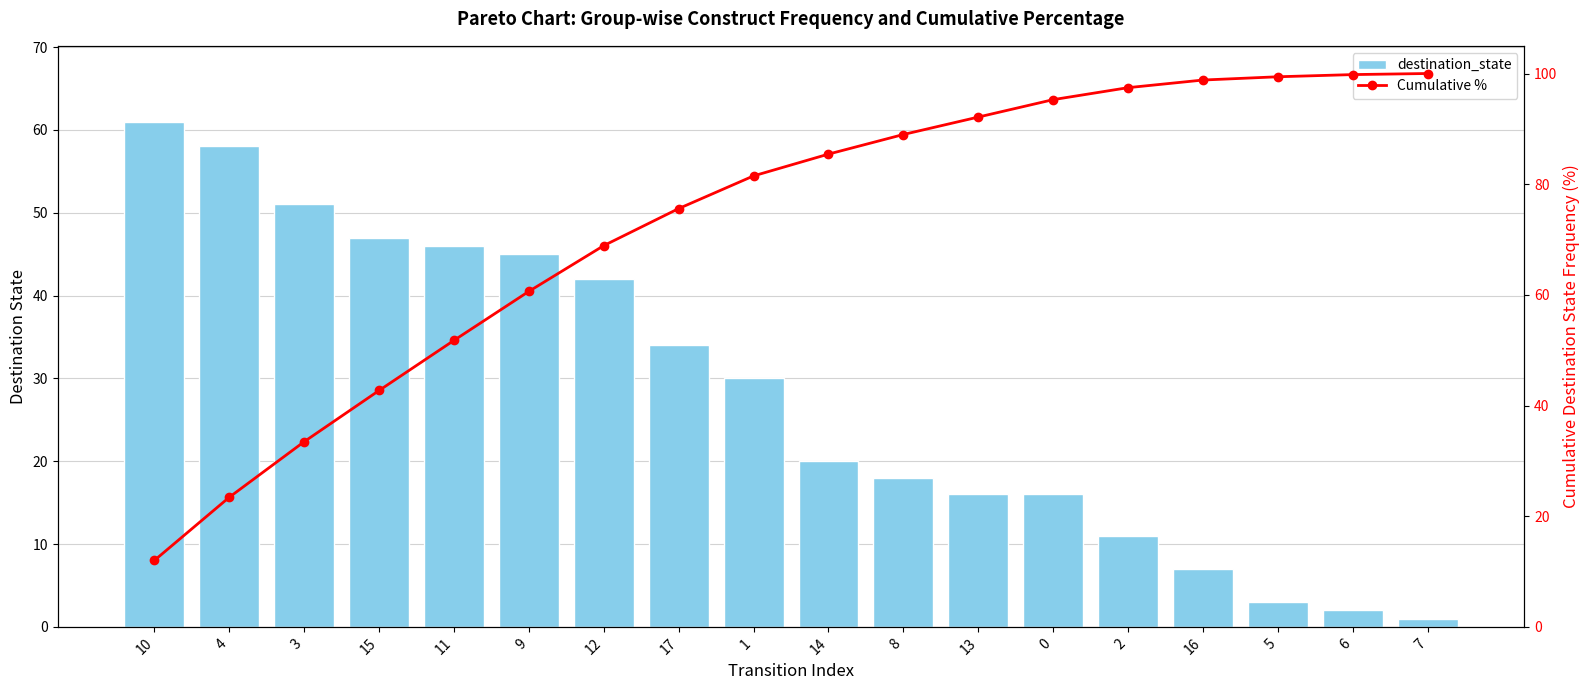

What is the sum of the Cumulative % values at 12 and 3?

102.4